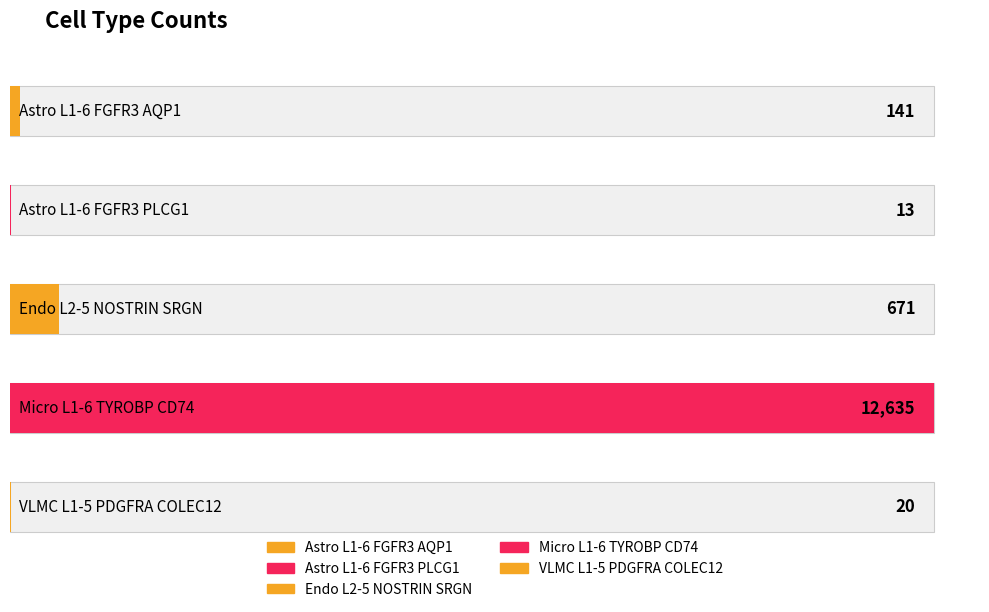

Count the number of categories in the chart.

5